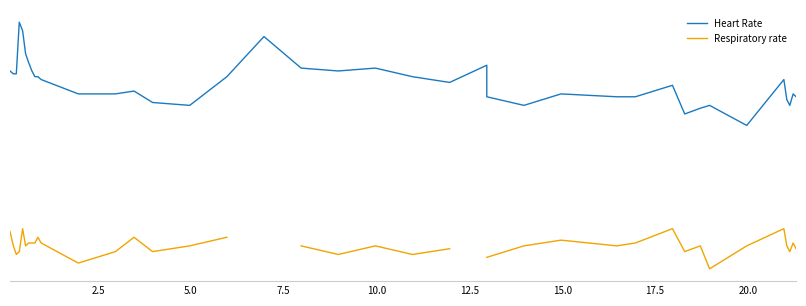

True or false: Respiratory rate and Heart Rate cross at least once.

False